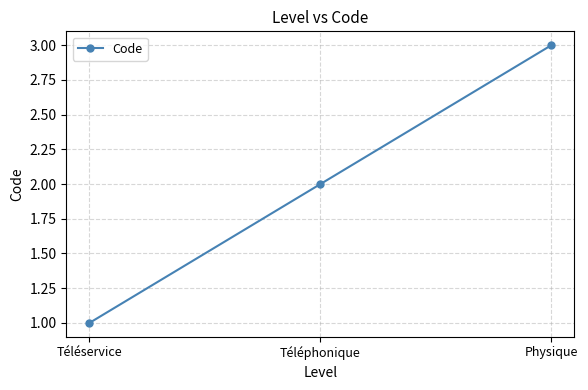

Rank the categories by value from lowest to highest.

Téléservice, Téléphonique, Physique